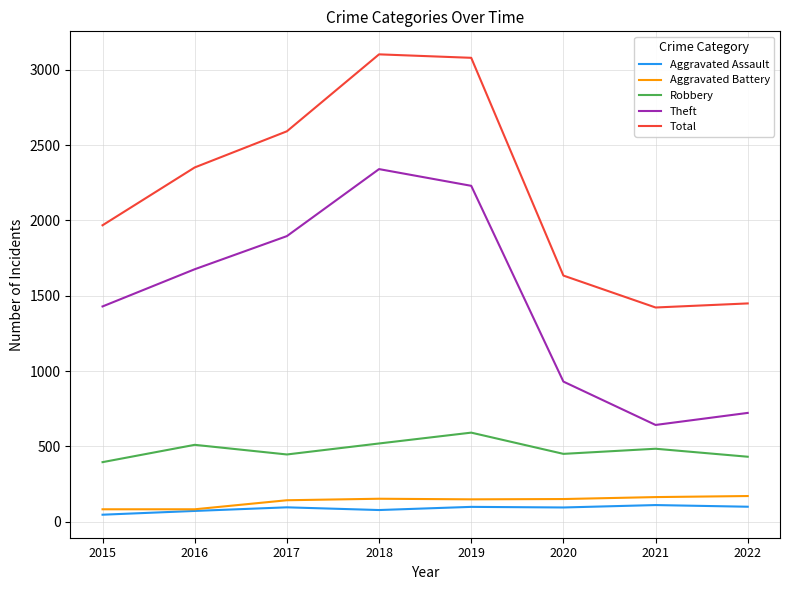

What is the highest value of the Theft series?

2341